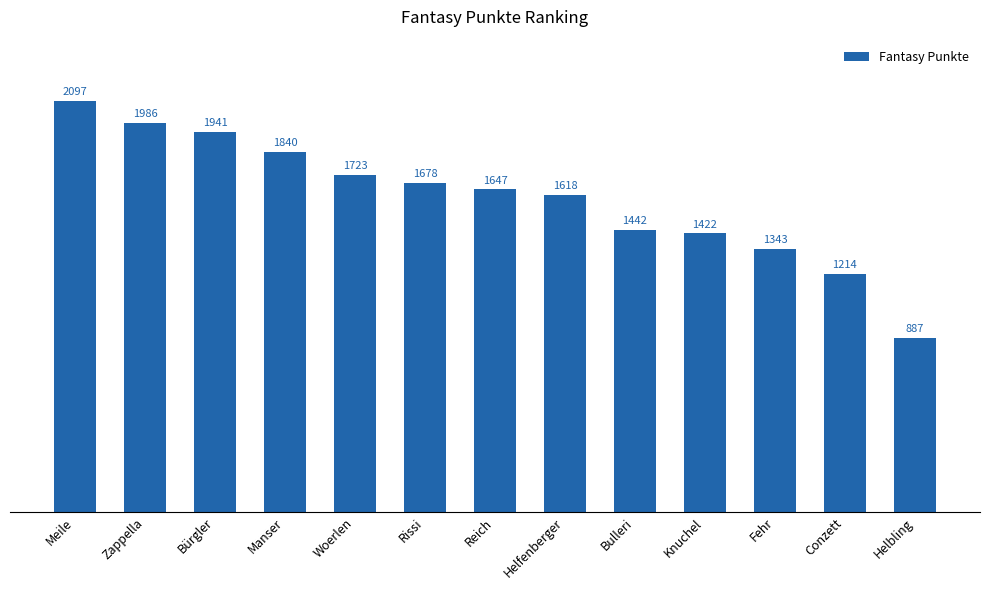

What is the value of the 6th bar from the left?

1678